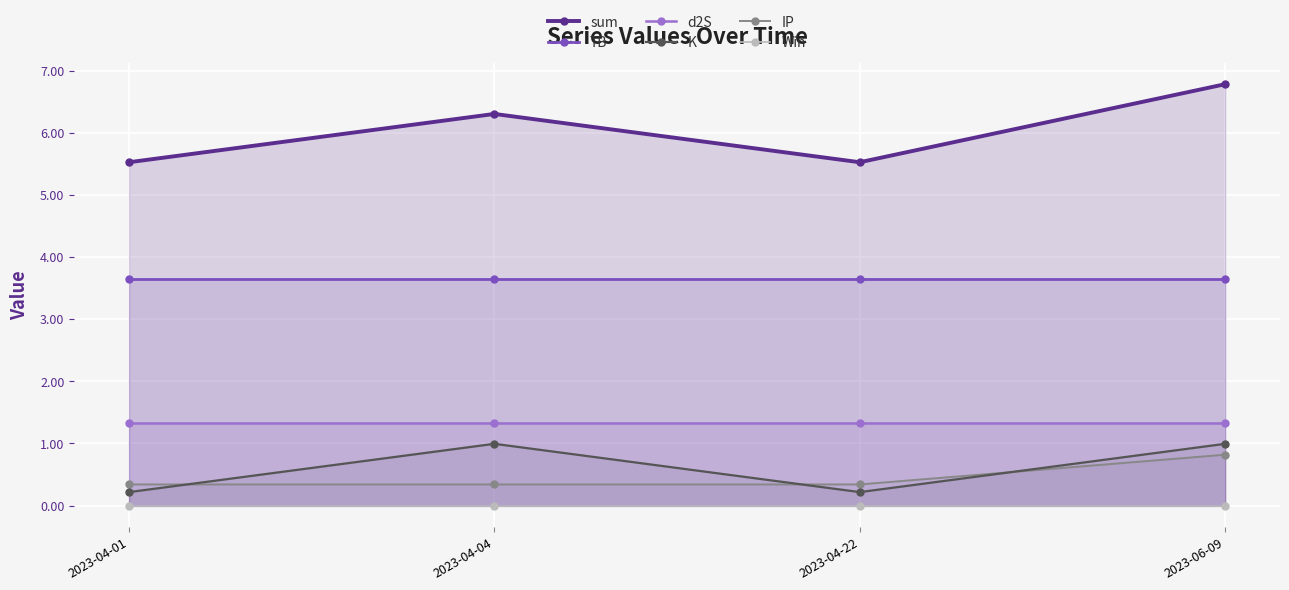

How many distinct data groups are displayed?

6